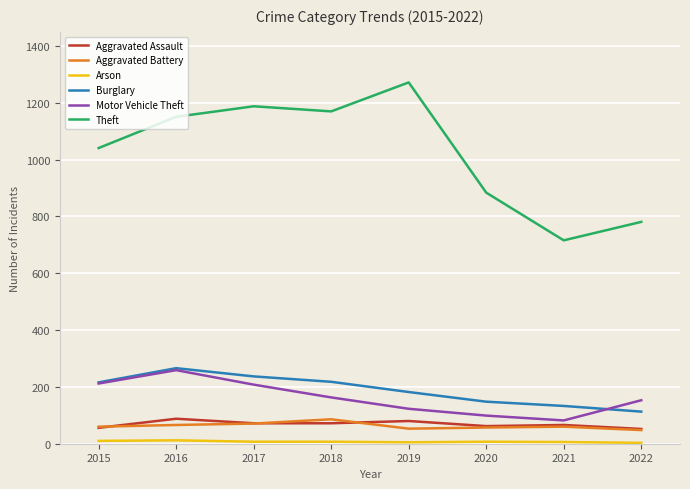

Does the chart display data point markers on the line(s)?

No